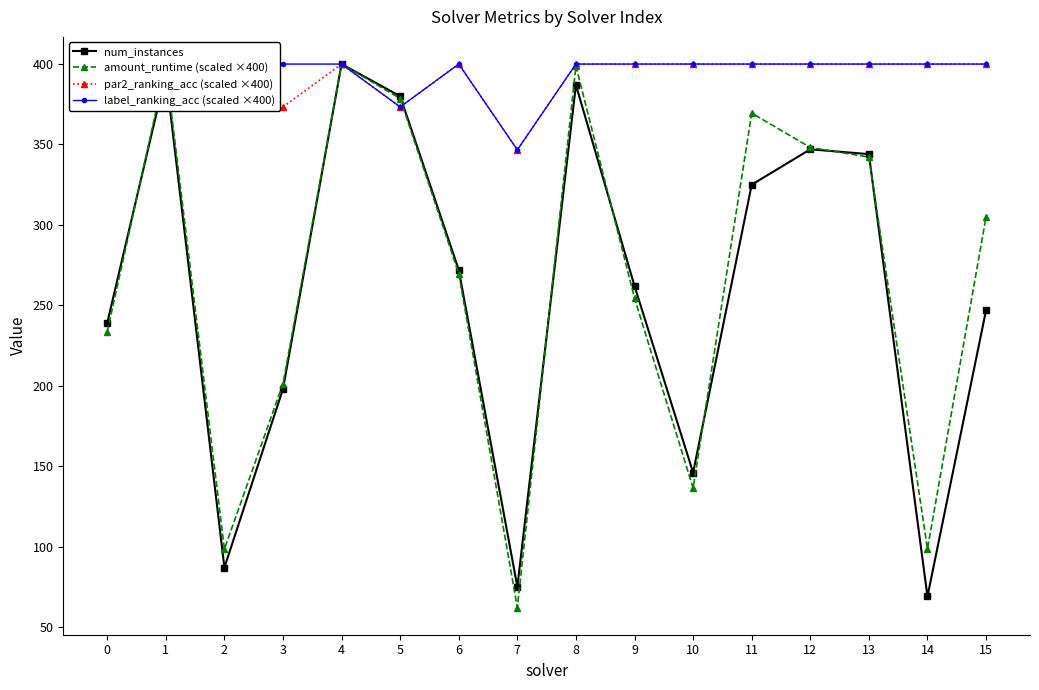

Which series has the widest spread of values?

amount_runtime (scaled ×400)